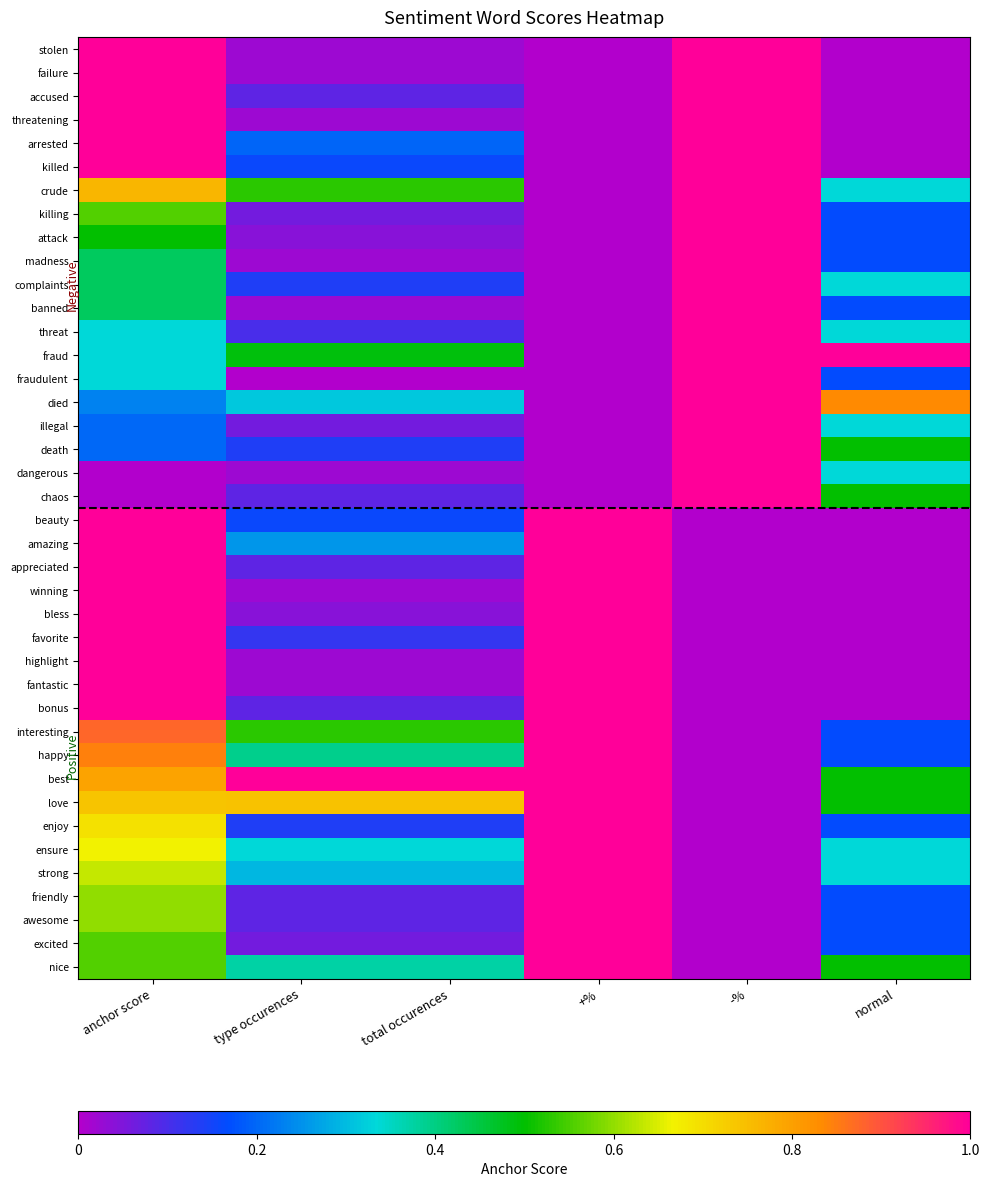

At which category is the sum across all series the highest?

anchor score